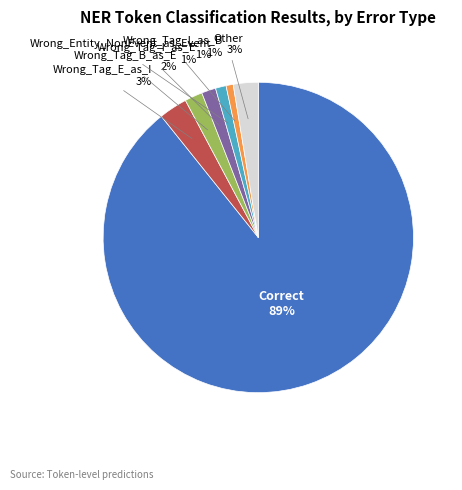

To the nearest percent, what is the average slice percentage?

14%